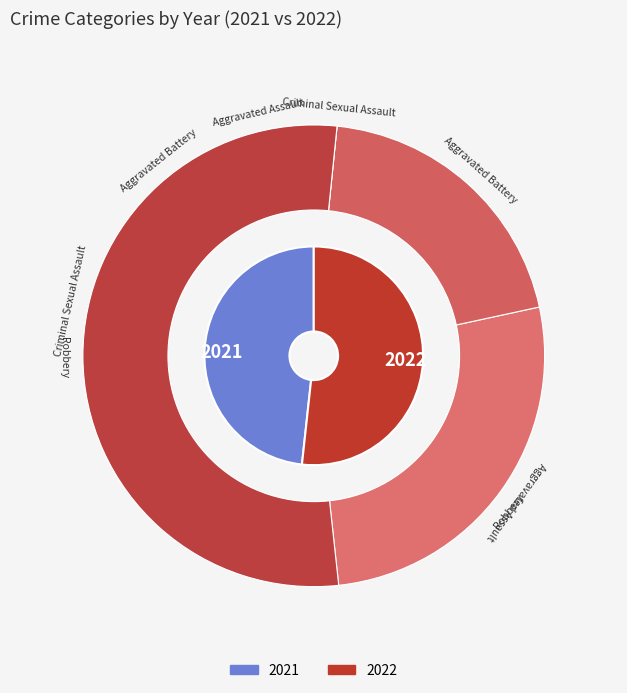

Between Aggravated Battery and Robbery, which series saw the biggest shift?

2021